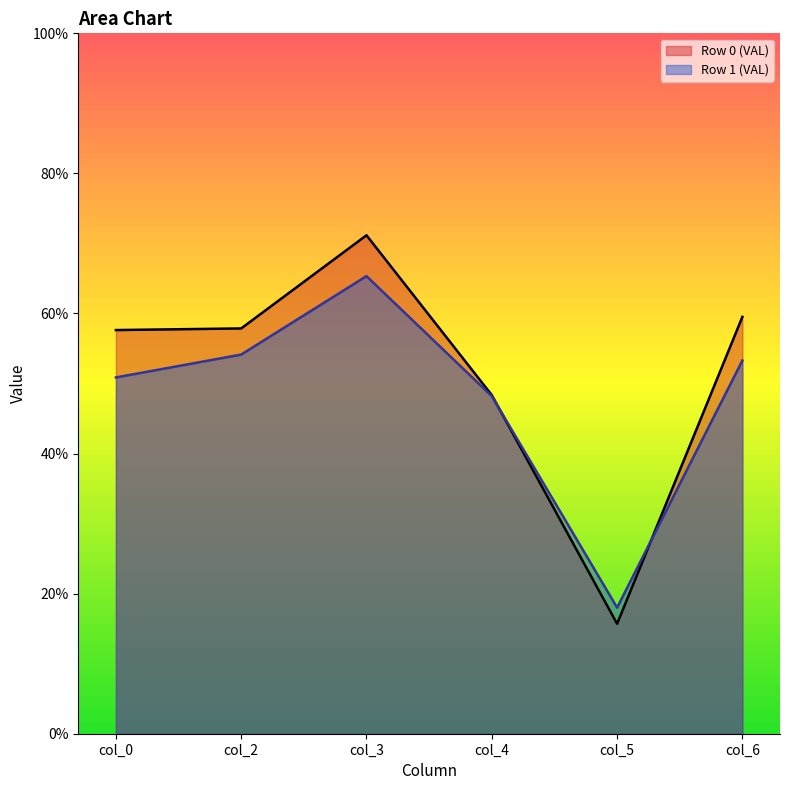

Which series has the largest range (max minus min)?

Row 0 (VAL)